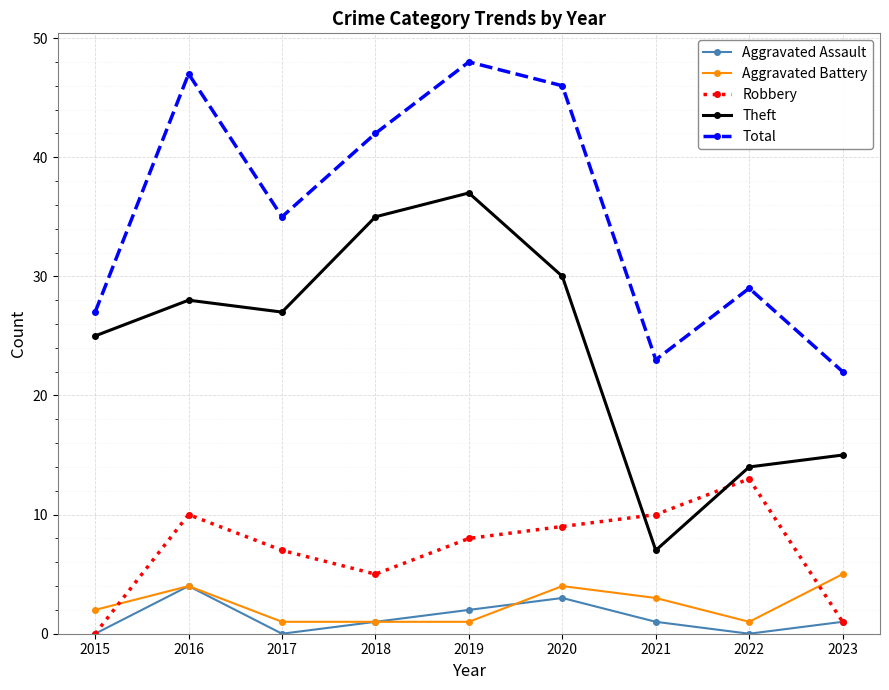

At which category is the sum across all series the highest?

2019